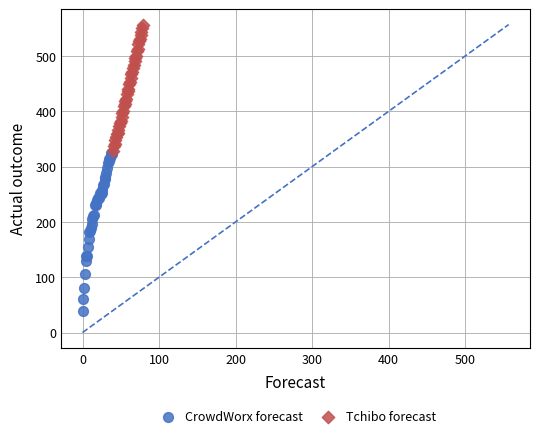

Which series has the widest spread of Y values?

CrowdWorx forecast